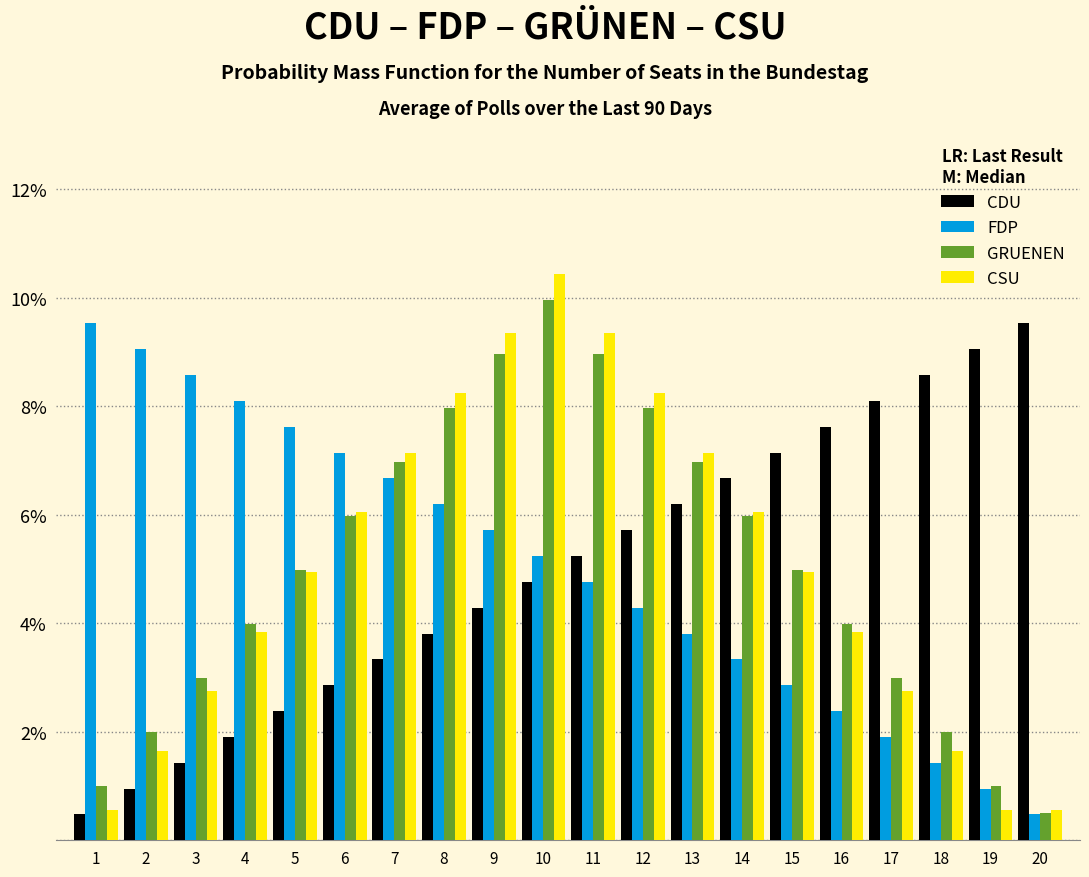

Is the value of CDU at 18 greater than the value of CSU at 13?

Yes